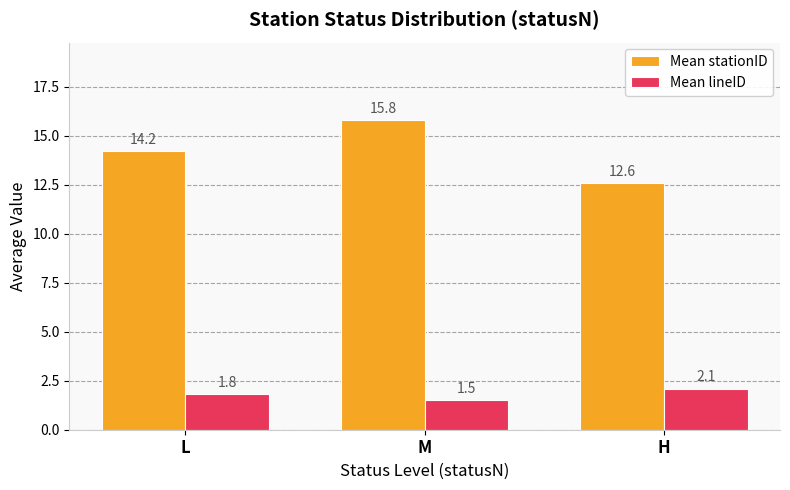

What are all the series names shown in the legend?

Mean stationID, Mean lineID